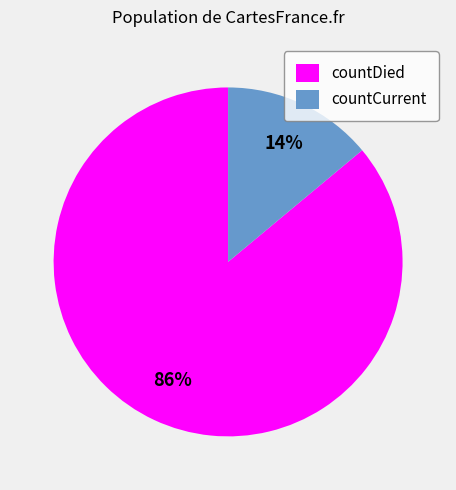

Which has a higher value, countDied or countCurrent?

countDied